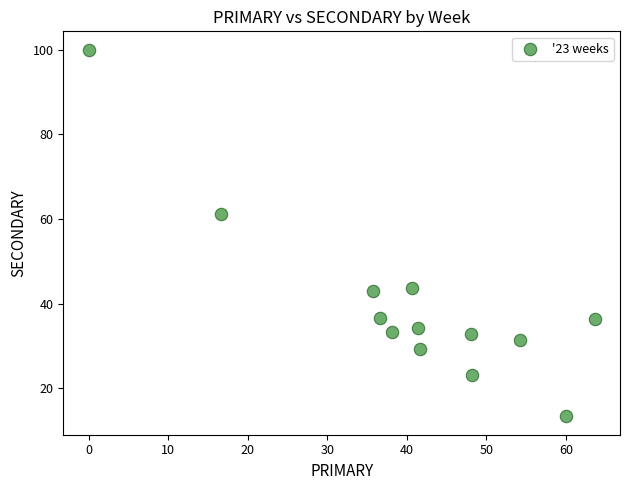

What Y value in the scatter plot is closest to 56?

61.1